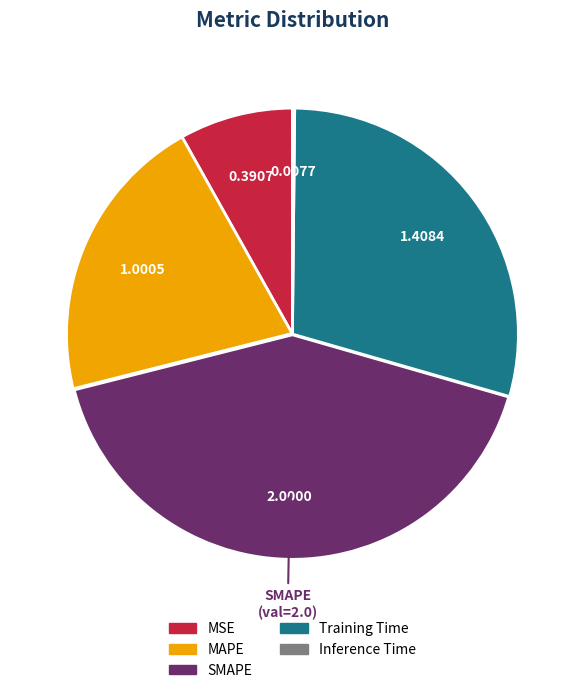

Which has a higher value, Training Time or SMAPE?

SMAPE